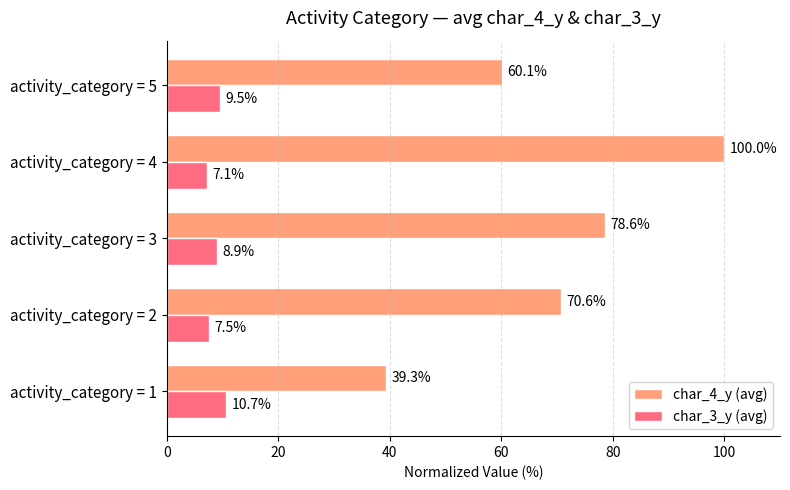

At which category is the sum across all series the highest?

activity_category = 4